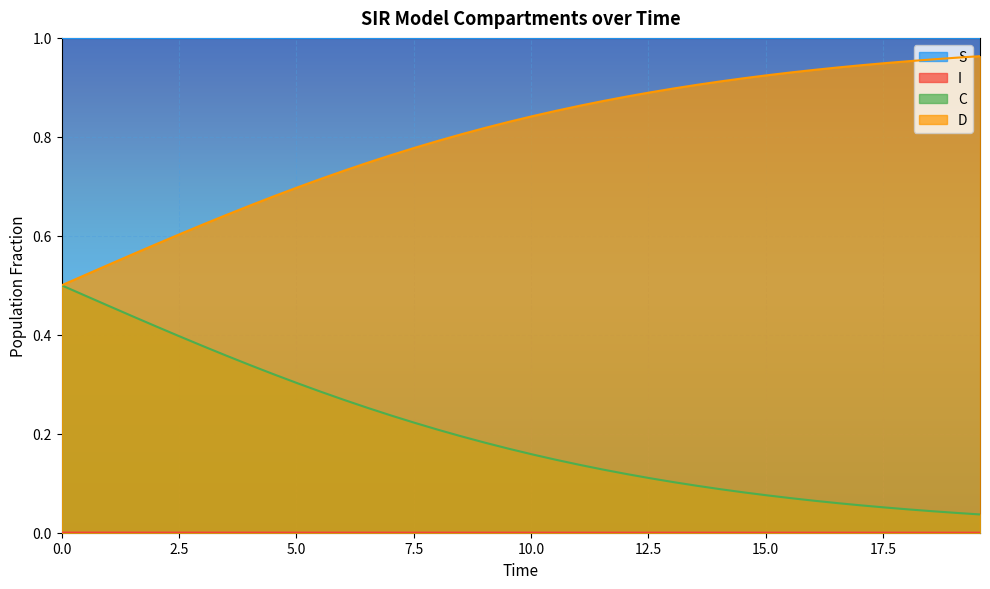

How many lines are shown in the chart?

4